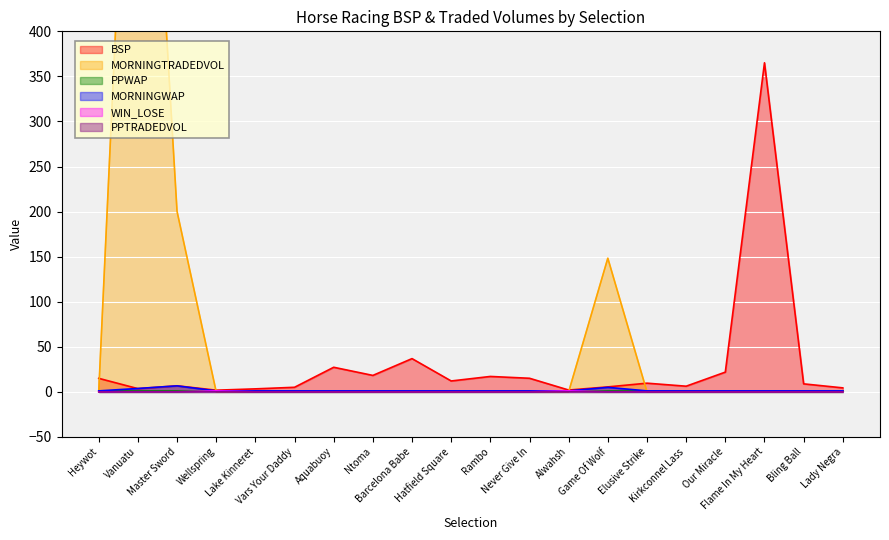

Between Hatfield Square and Master Sword, which is larger?

Hatfield Square